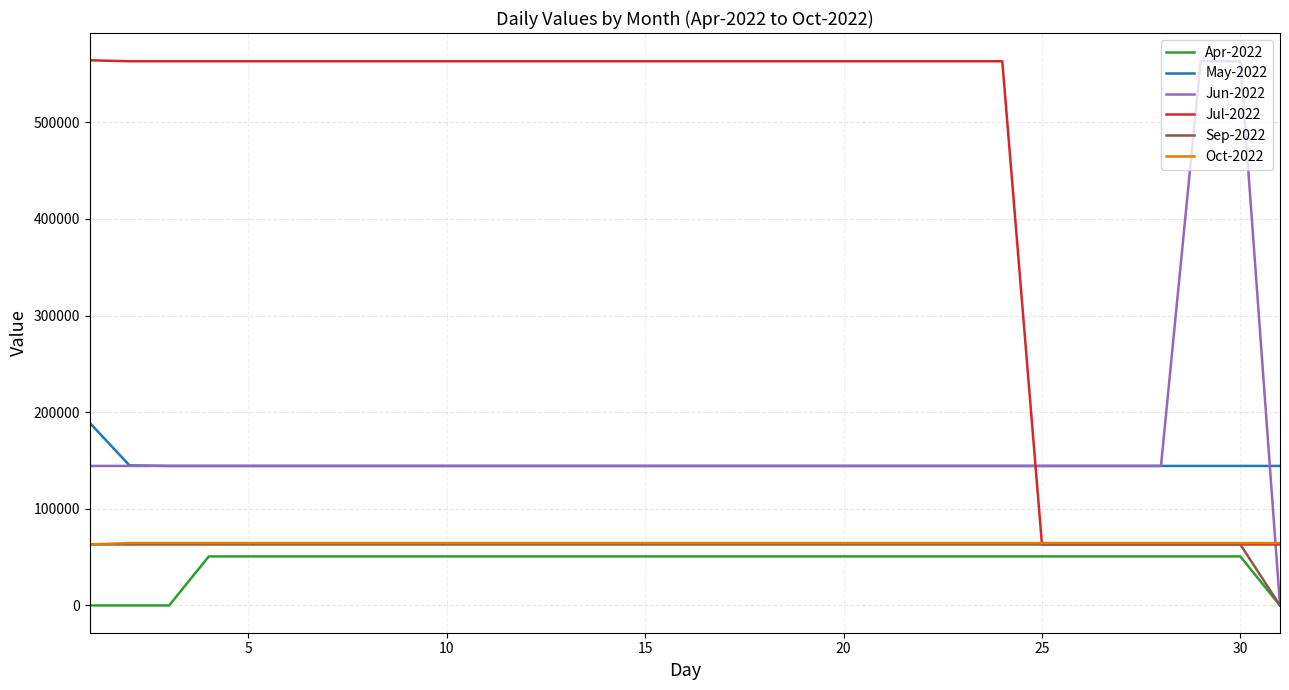

Which series has the largest total across all categories?

Jul-2022